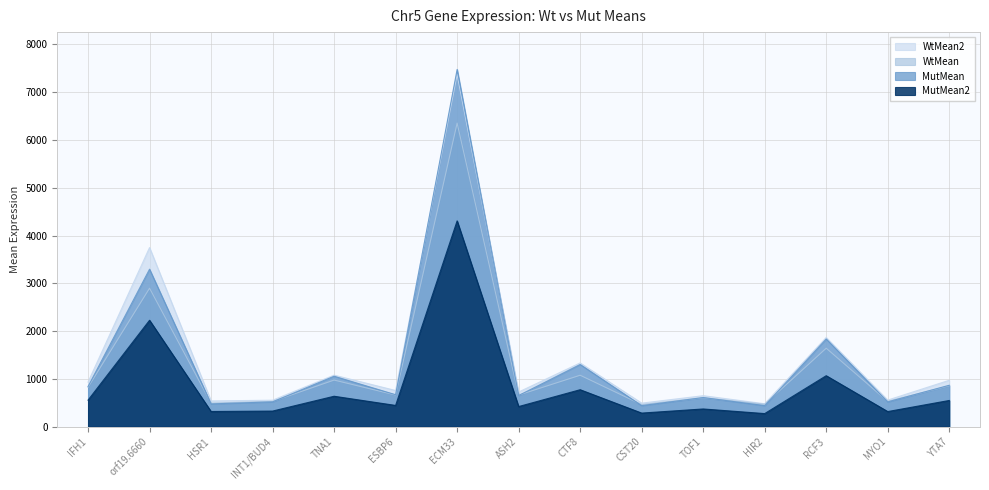

How many values in the WtMean2 series exceed 759?

8